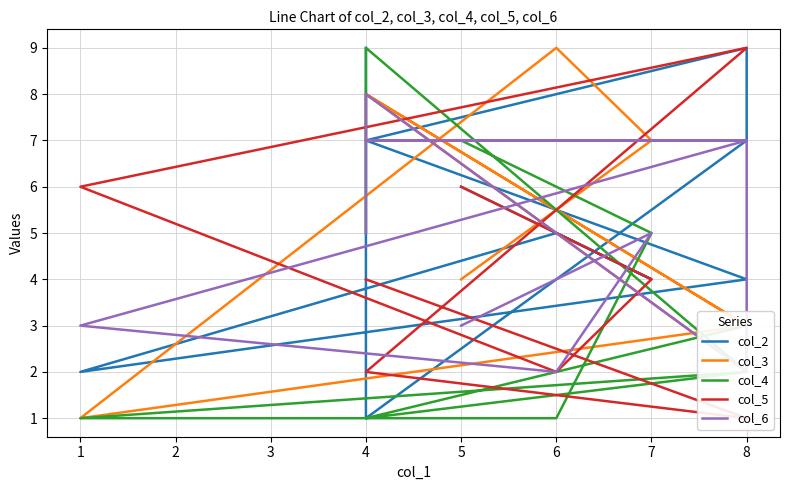

In col_5, how many points are higher than both neighbors (excluding endpoints)?

1